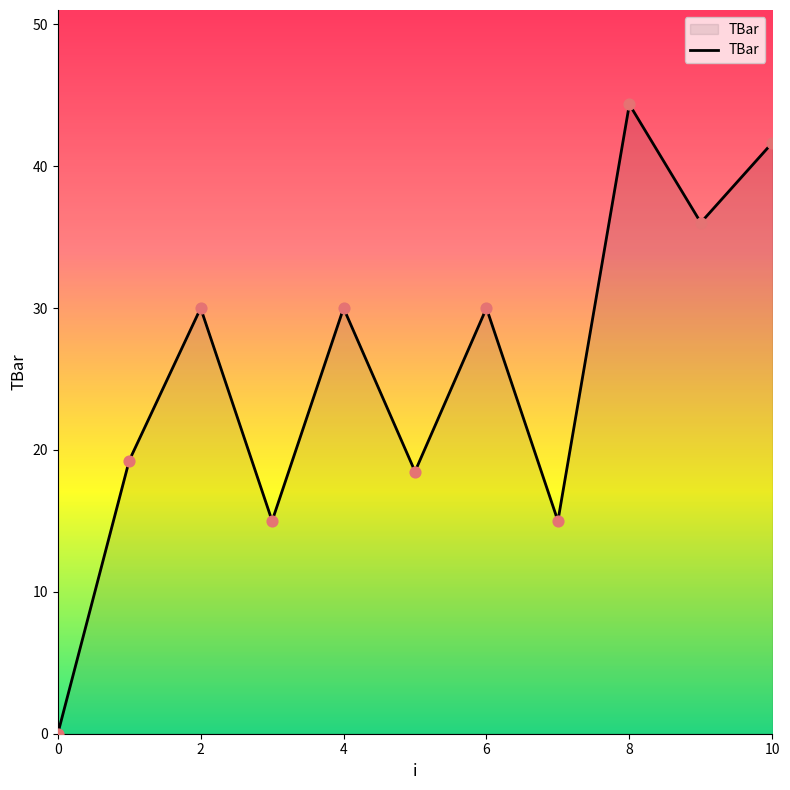

What is the difference between the maximum and minimum values?

44.4